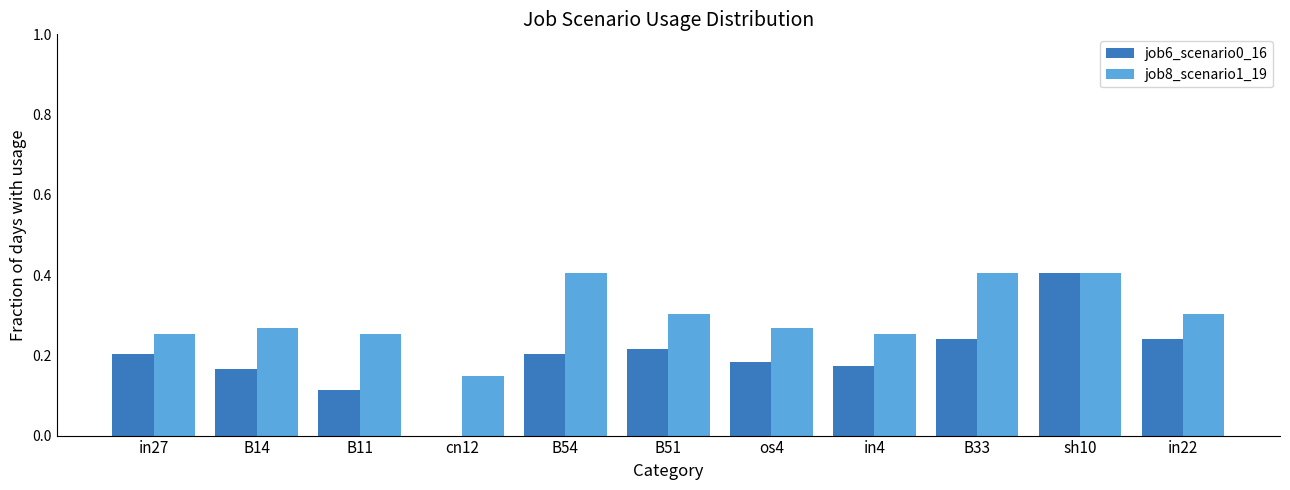

What is the sum of all job8_scenario1_19 values?

3.3